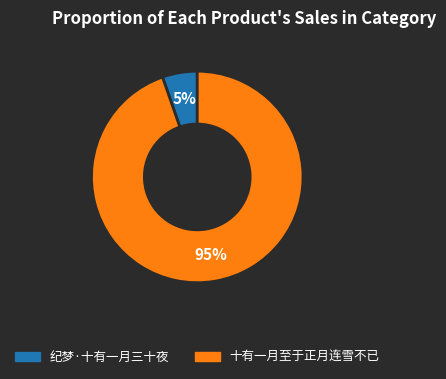

To the nearest percent, what is the combined percentage of 纪梦·十有一月三十夜 and 十有一月至于正月连雪不已?

100%